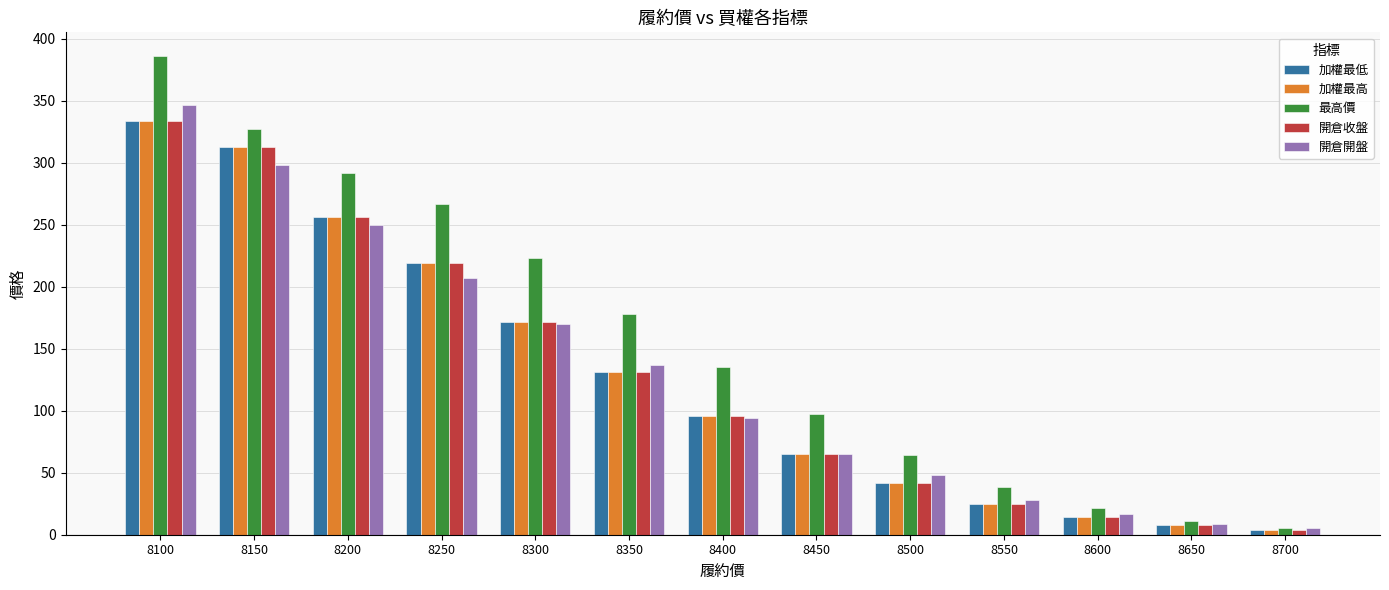

The 加權最高 series shows 256.0 at 8200. True or false?

True